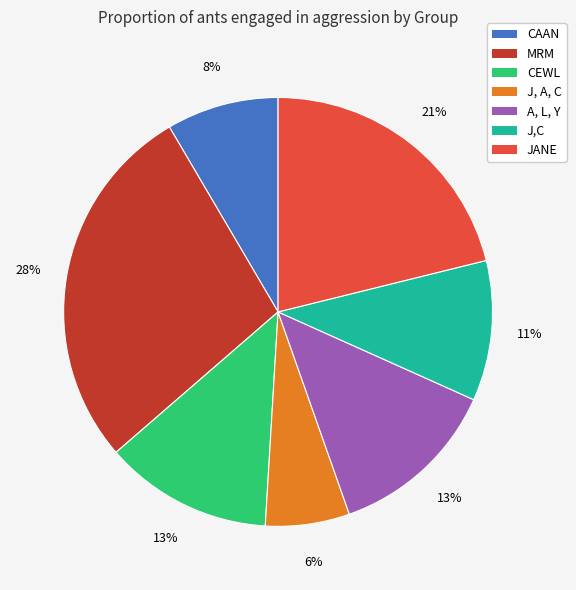

Is there a majority slice in this chart?

No